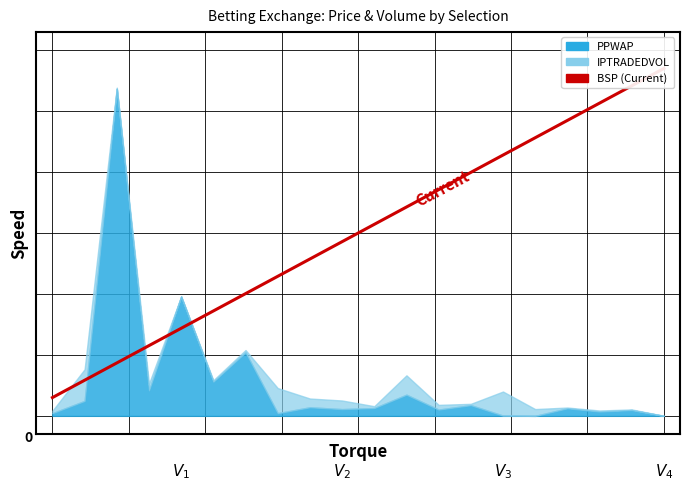

Is it true that the value at 14 is 1.0?

False